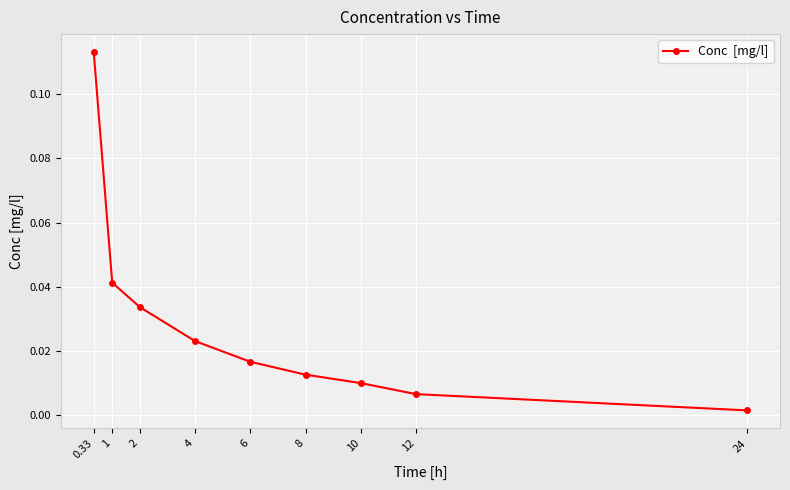

What is the sum of all values?

0.3